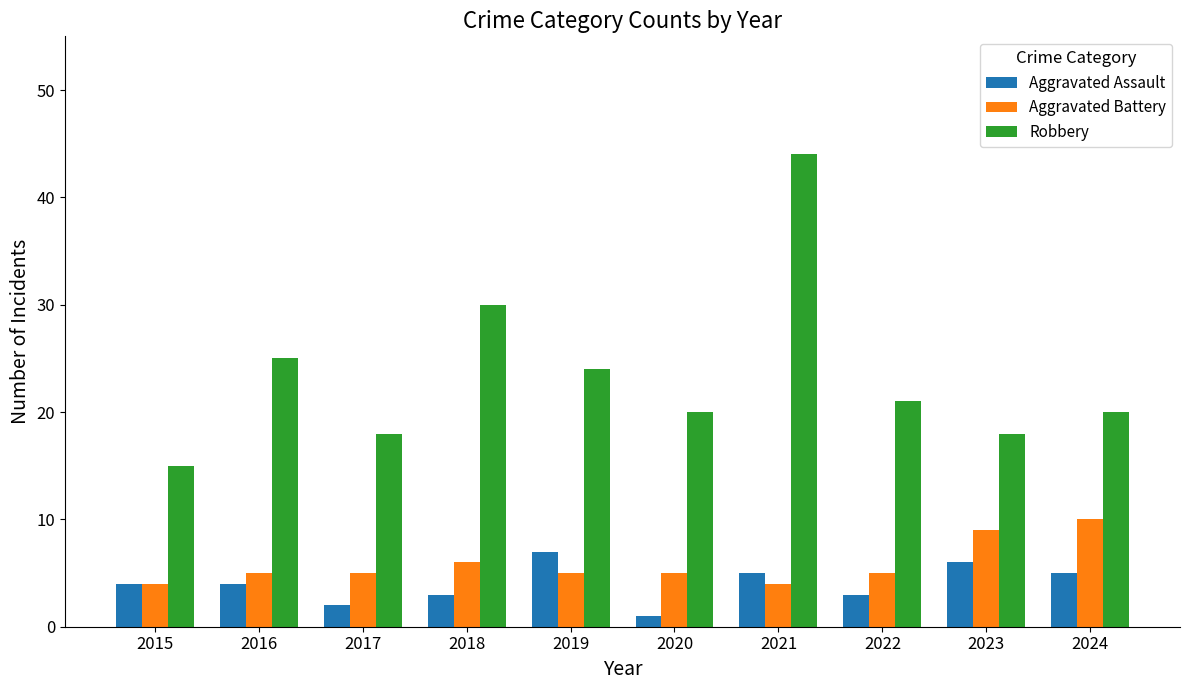

How many data points in Robbery are less than 21?

5